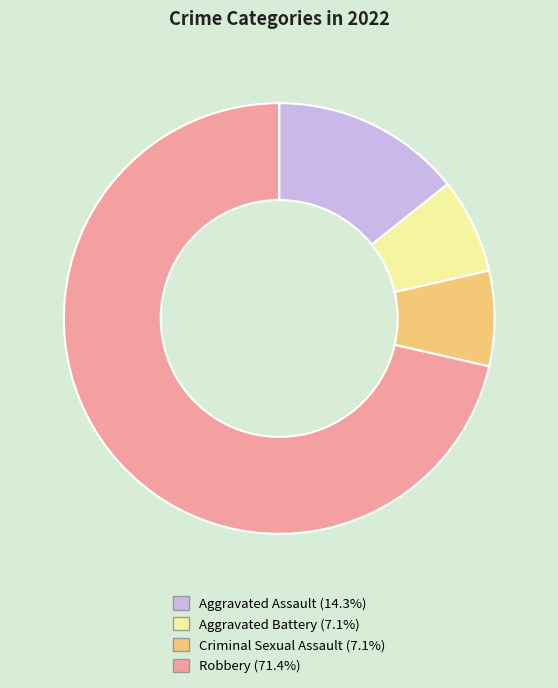

Does Robbery account for over 50% of the chart?

Yes